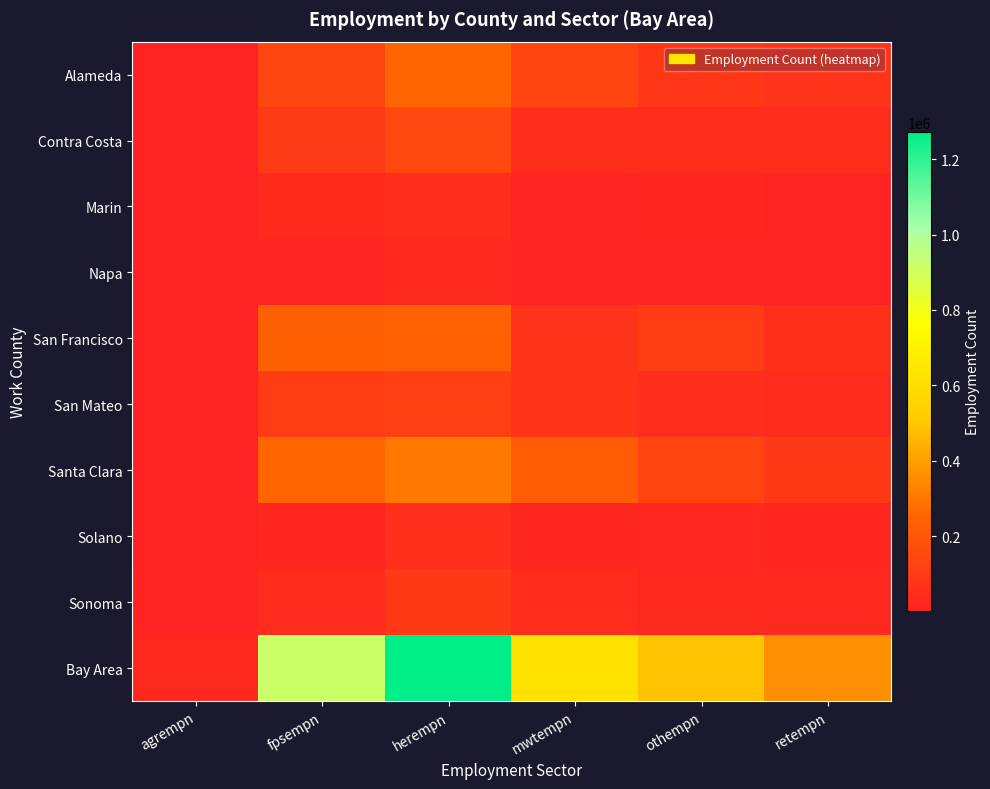

Rank the series at fpsempn from highest to lowest value.

Bay Area, Santa Clara, San Francisco, Alameda, San Mateo, Contra Costa, Sonoma, Marin, Solano, Napa